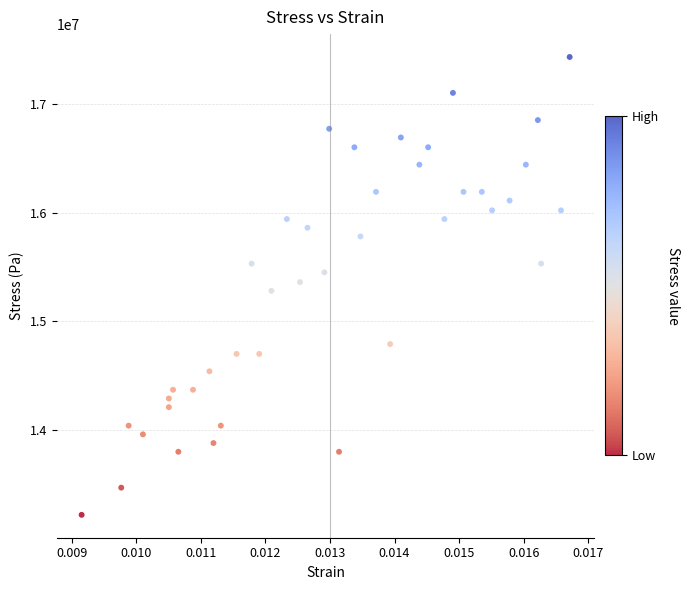

What is the range of Y values (max minus min)?

4210000.0